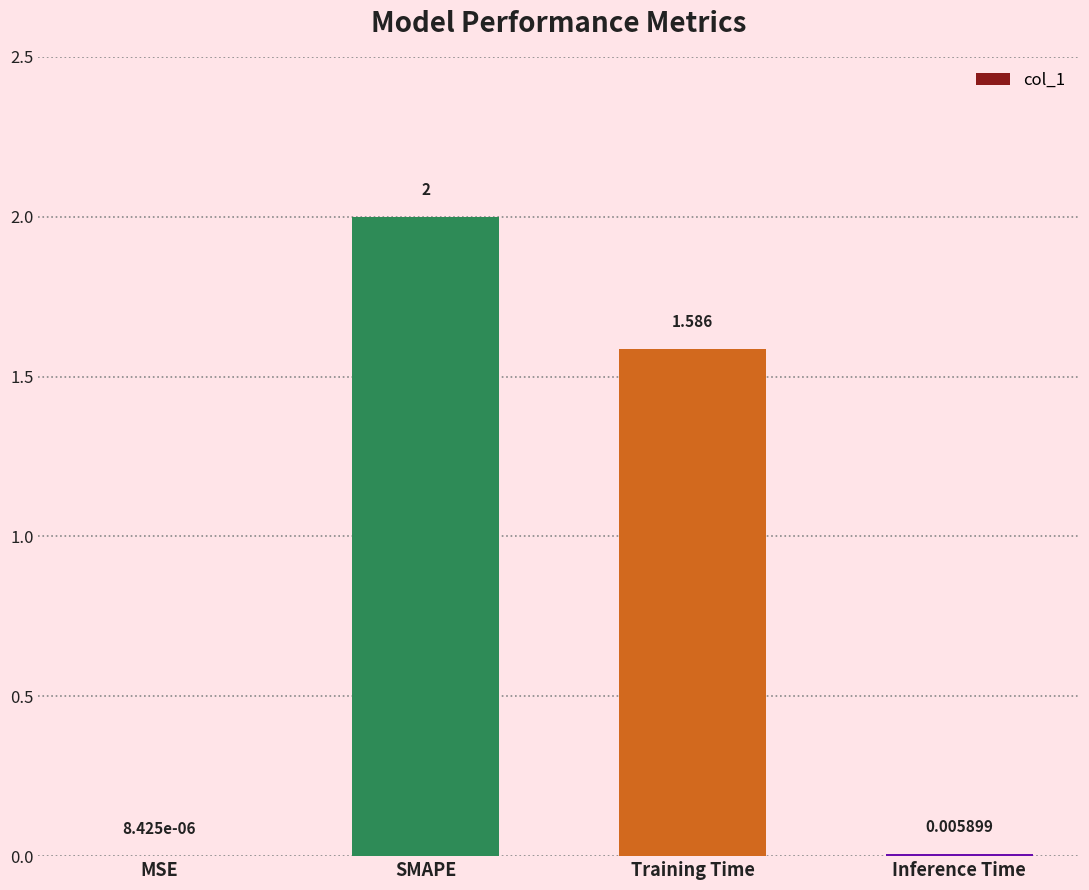

Which label corresponds to the largest value in the chart?

SMAPE